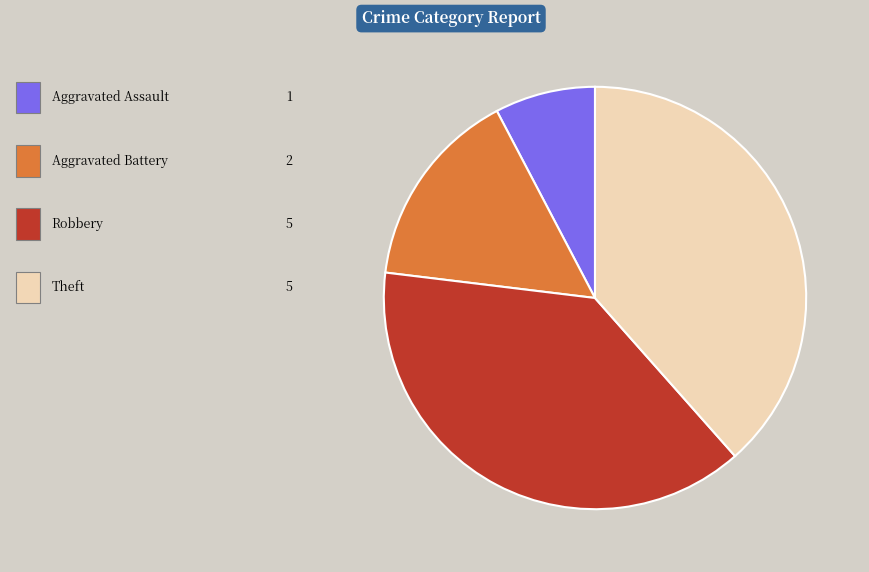

Is there a majority slice in this chart?

No